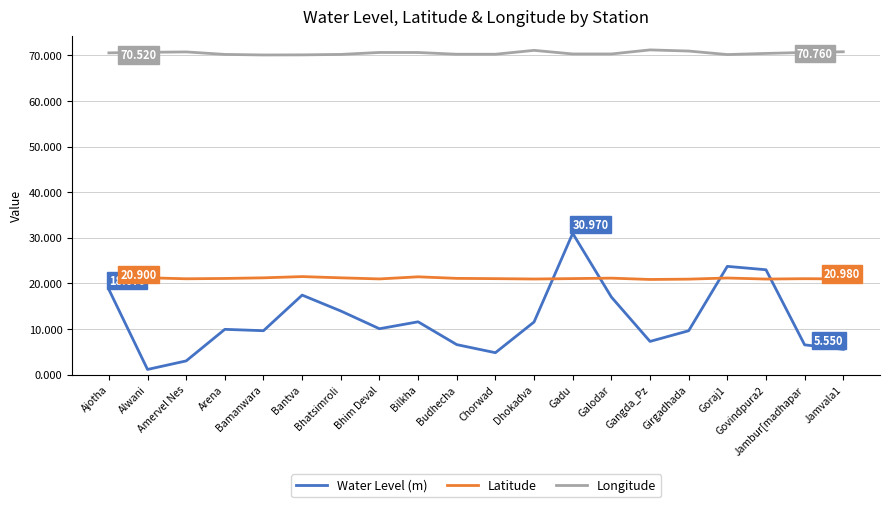

Rank the series at Amervel Nes from highest to lowest value.

Longitude, Latitude, Water Level (m)